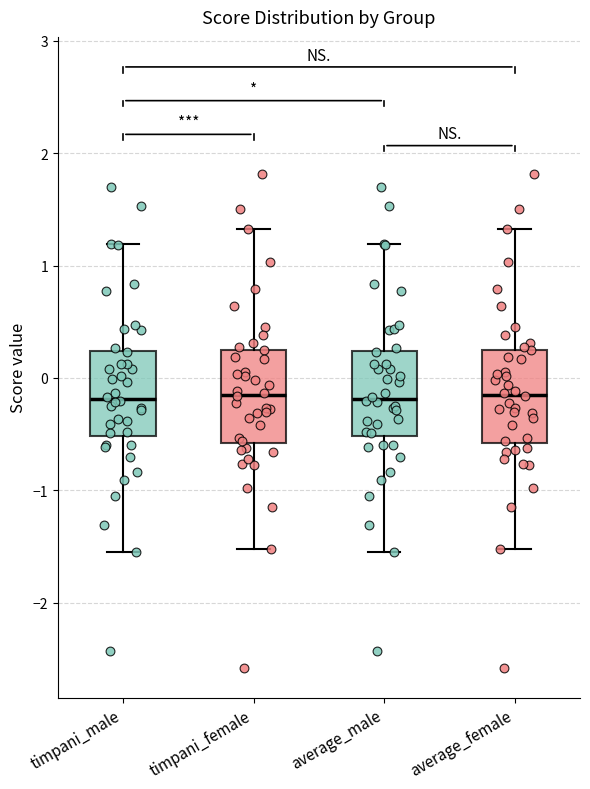

Where does the lower whisker of the box for timpani_male end on the y-axis? The values are not printed on the chart, so give them approximately, as read against the axis.

-1.5